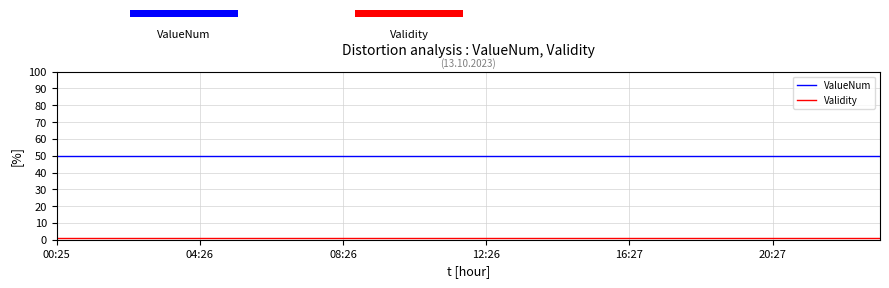

Which series has the largest total across all categories?

ValueNum